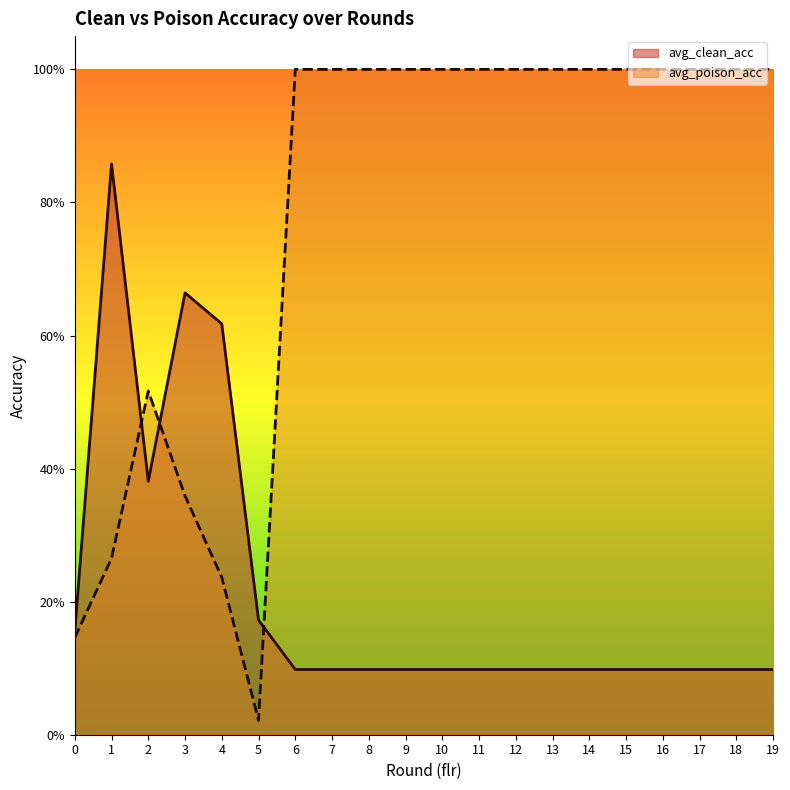

Where is the first local maximum for avg_poison_acc?

2